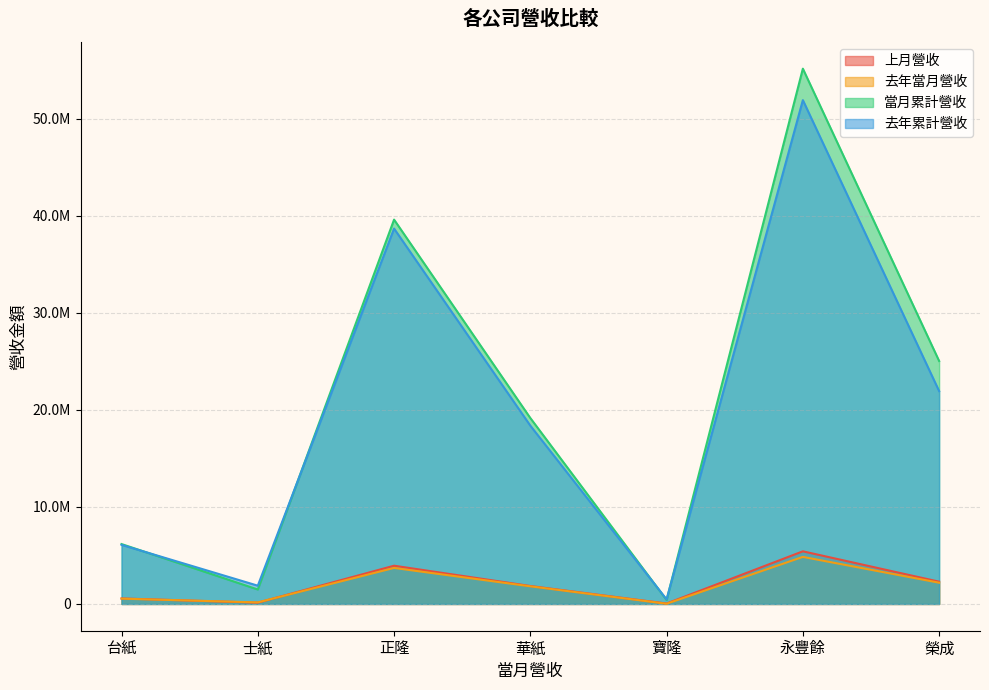

Rank the series by their maximum value, from highest to lowest.

當月累計營收, 去年累計營收, 上月營收, 去年當月營收